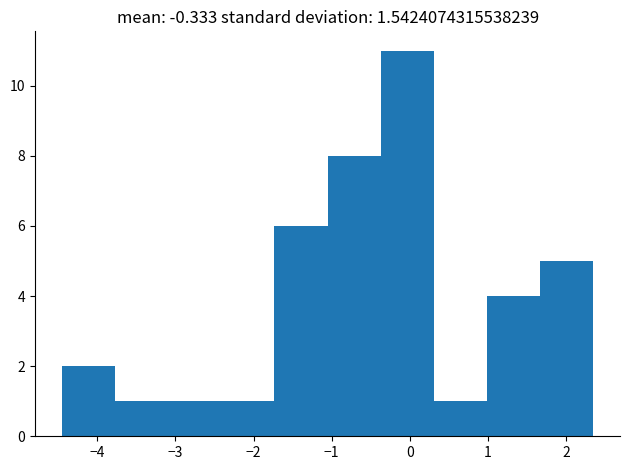

Reading left to right, list every bar in this chart as the range it spans on the x-axis followed by its height. Neither the bar edges nor the heights are printed on the chart, so give them approximately, as read against the axes.

-4.5 to -3.8: 2
-3.8 to -3.1: 1
-3.1 to -2.4: 1
-2.4 to -1.7: 1
-1.7 to -1.1: 6
-1.1 to -0.4: 8
-0.4 to 0.3: 11
0.3 to 1.0: 1
1.0 to 1.7: 4
1.7 to 2.3: 5